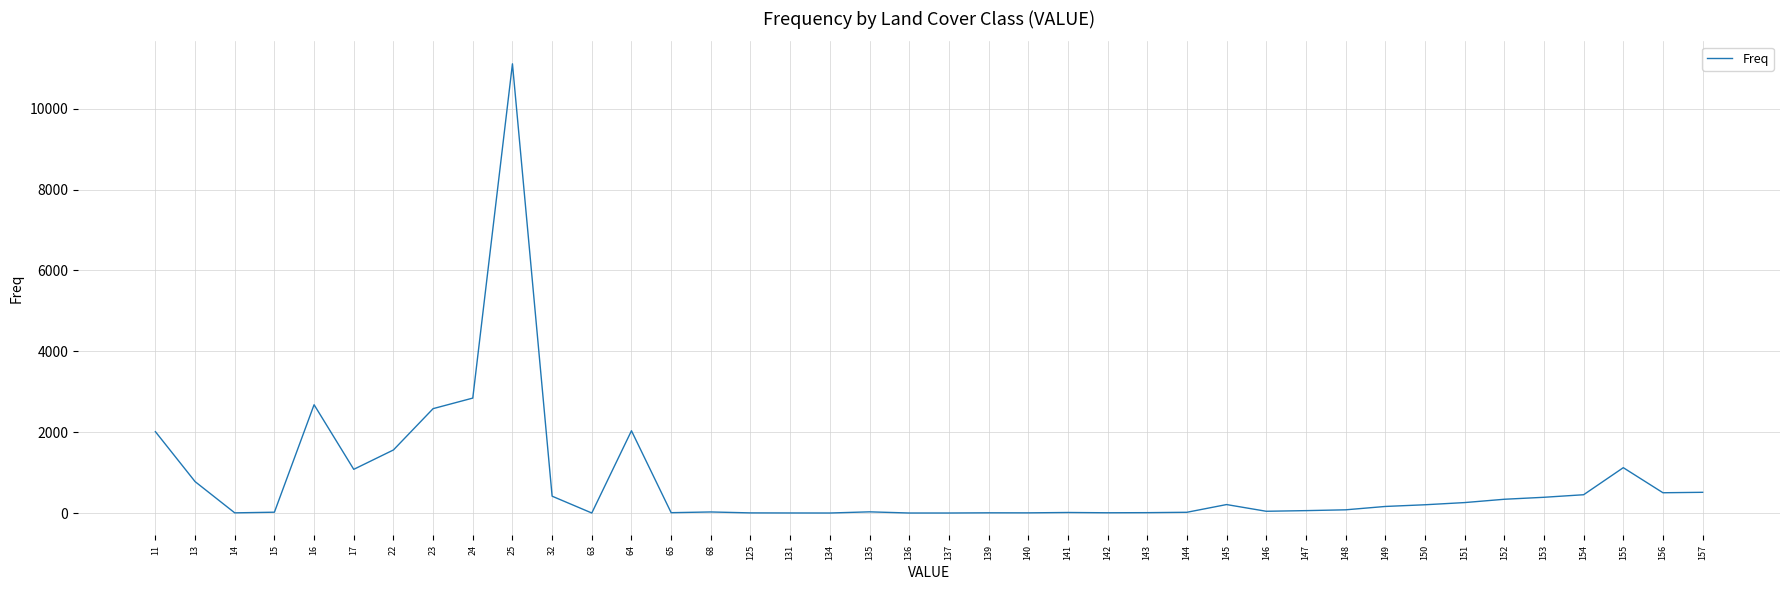

Which has a higher value, 150 or 155?

155